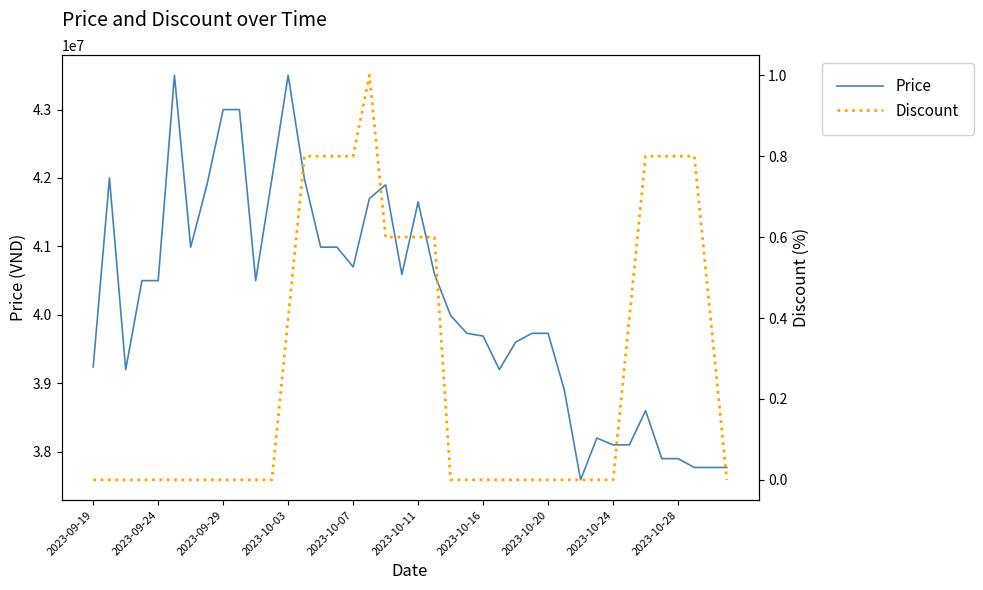

What is the difference between the maximum and minimum values in the Price series?

5911000